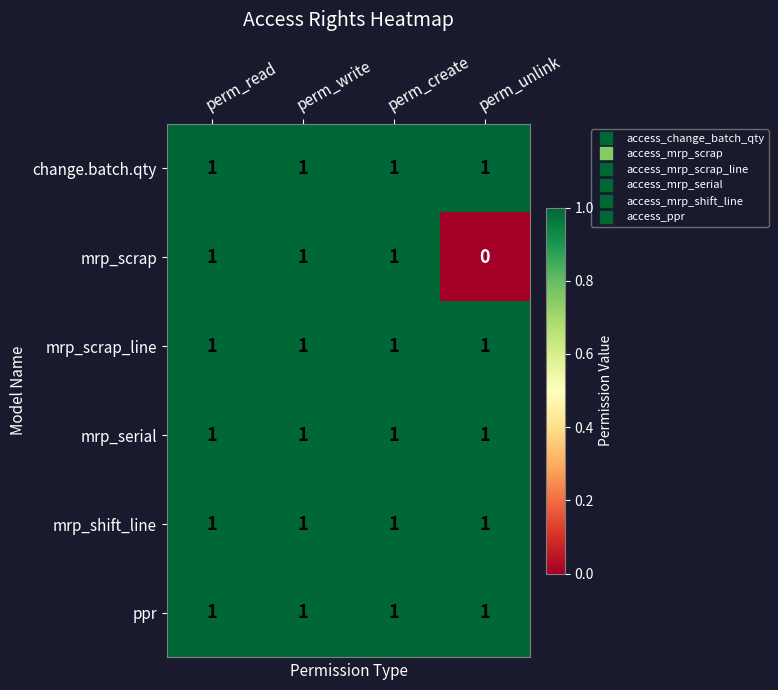

Which series has the largest range (max minus min)?

mrp_scrap